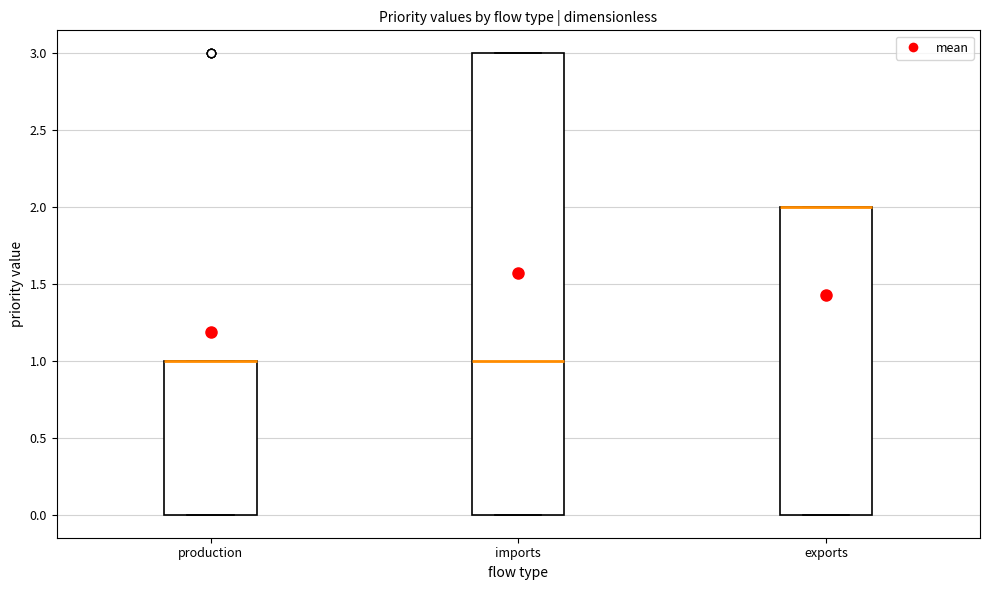

Where is the lower edge of the box for exports on the y-axis? The values are not printed on the chart, so give them approximately, as read against the axis.

0